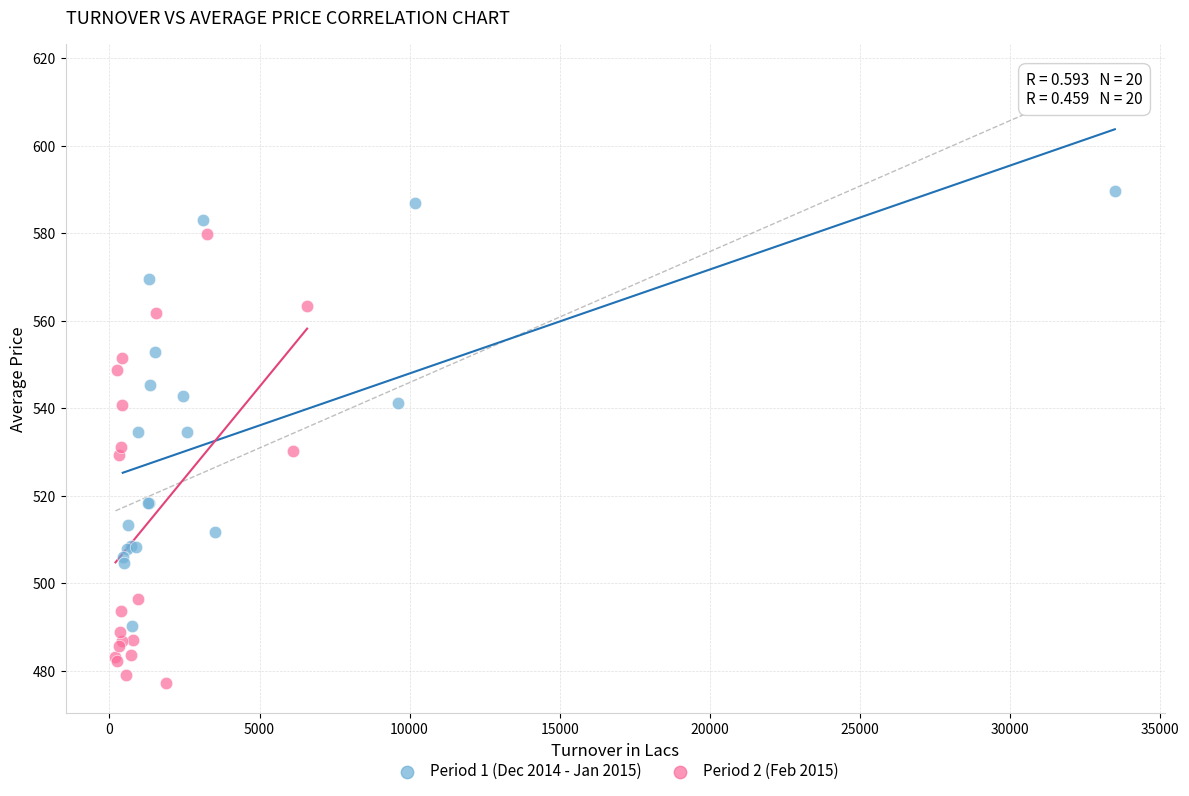

Which series reaches the maximum Y coordinate?

Period 1 (Dec 2014 - Jan 2015)